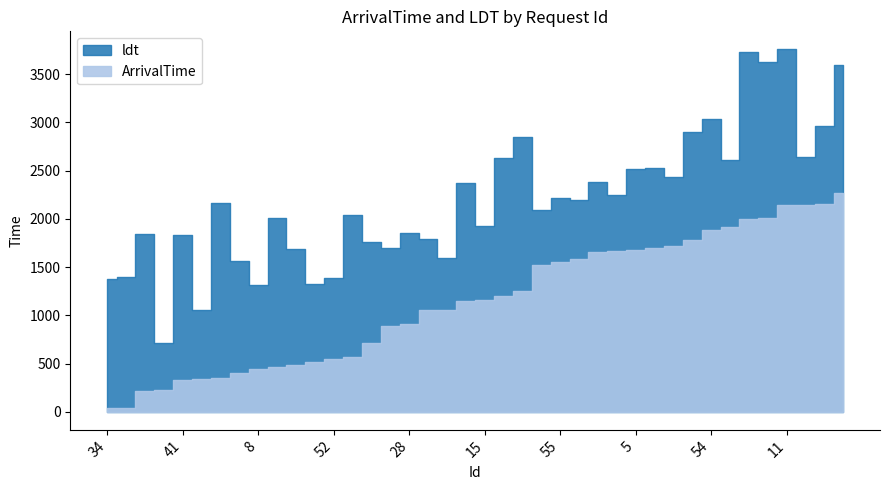

How many data points does each series have?

40